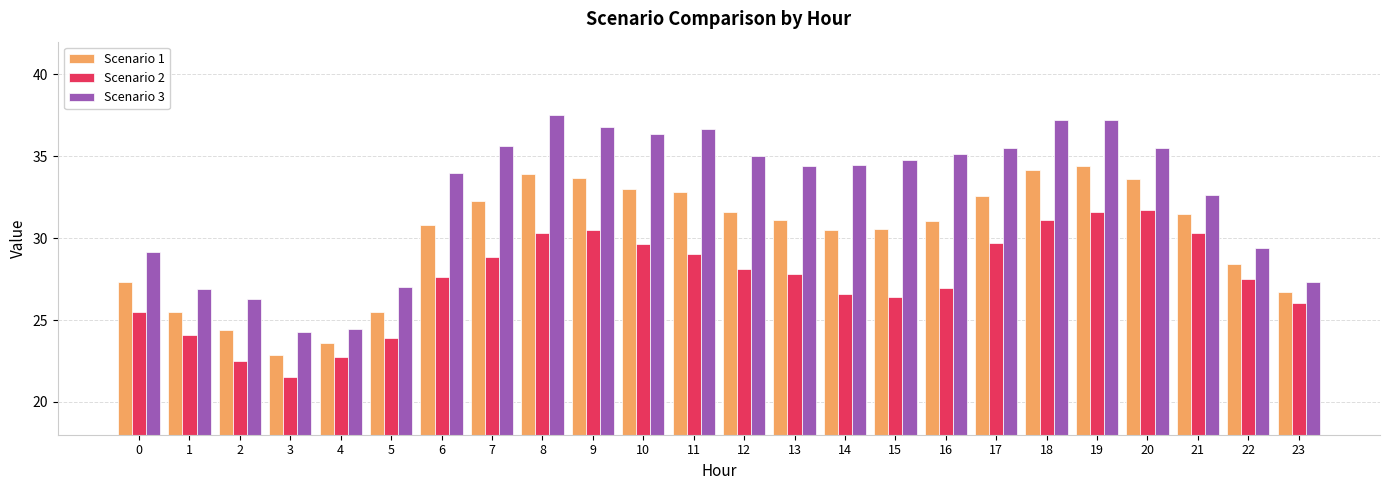

True or false: Scenario 1 has a value of 16.5 at 14.

False